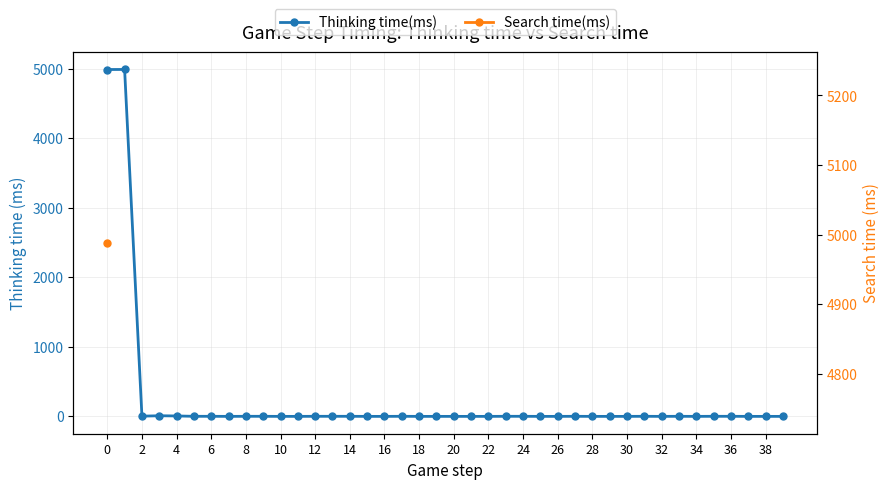

What is the label of the 39th point from the left?

38